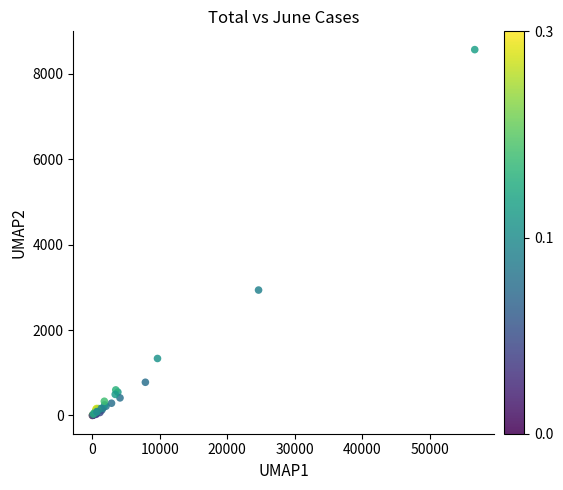

What Y value in the scatter plot is closest to 4284?

2937